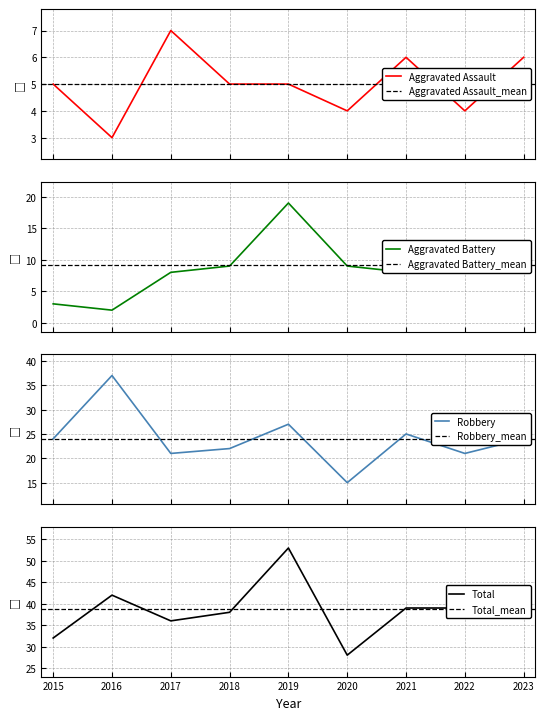

Is this an area chart (filled region under the line)?

No